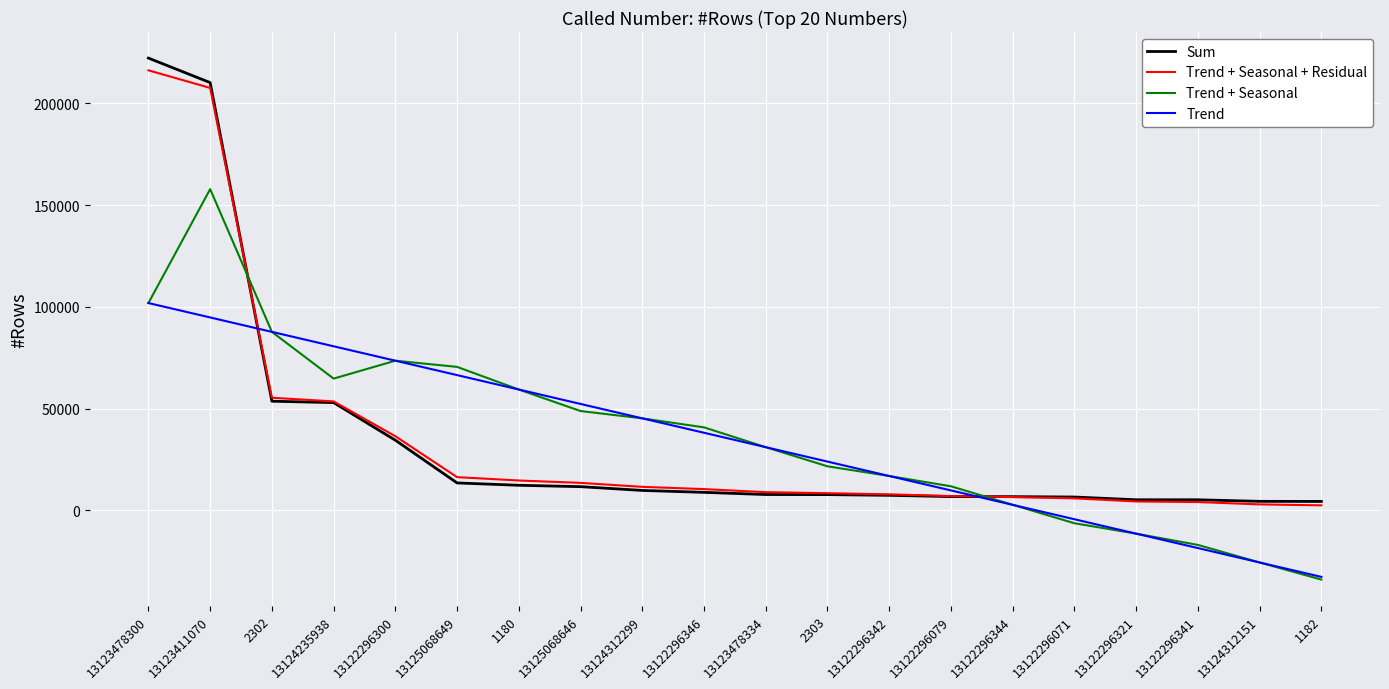

At which category does the chart reach its minimum across all series?

1182